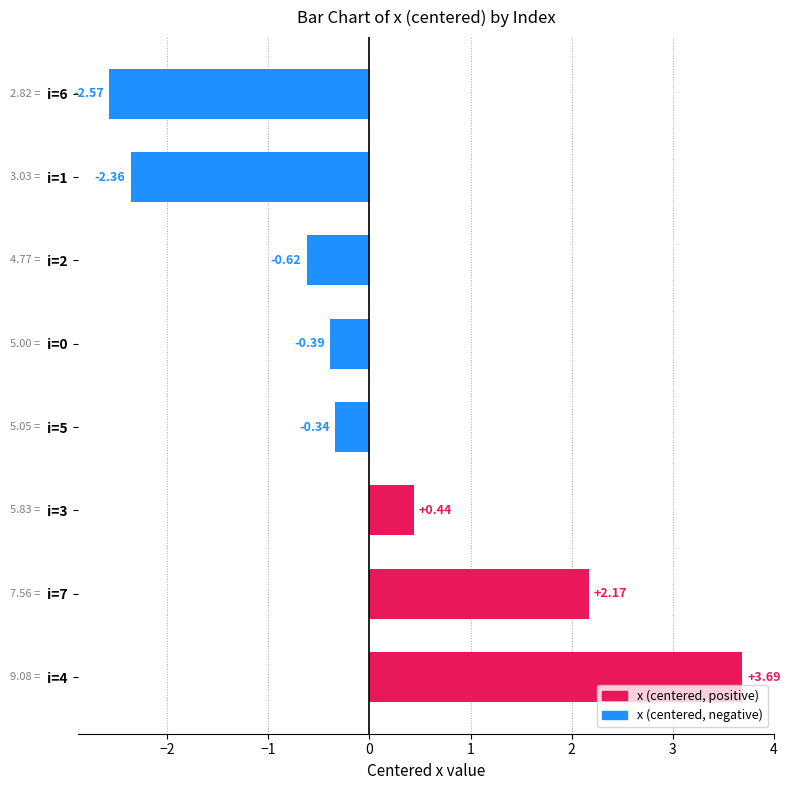

Rank the categories by value from highest to lowest.

i=4, i=7, i=3, i=5, i=0, i=2, i=1, i=6